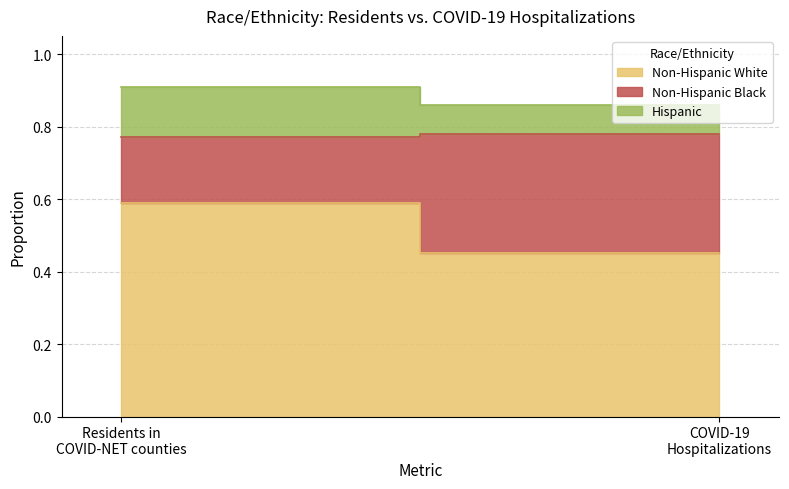

What value does the Non-Hispanic Black series have at Percentage of COVID-19 hospitalizations?

0.3